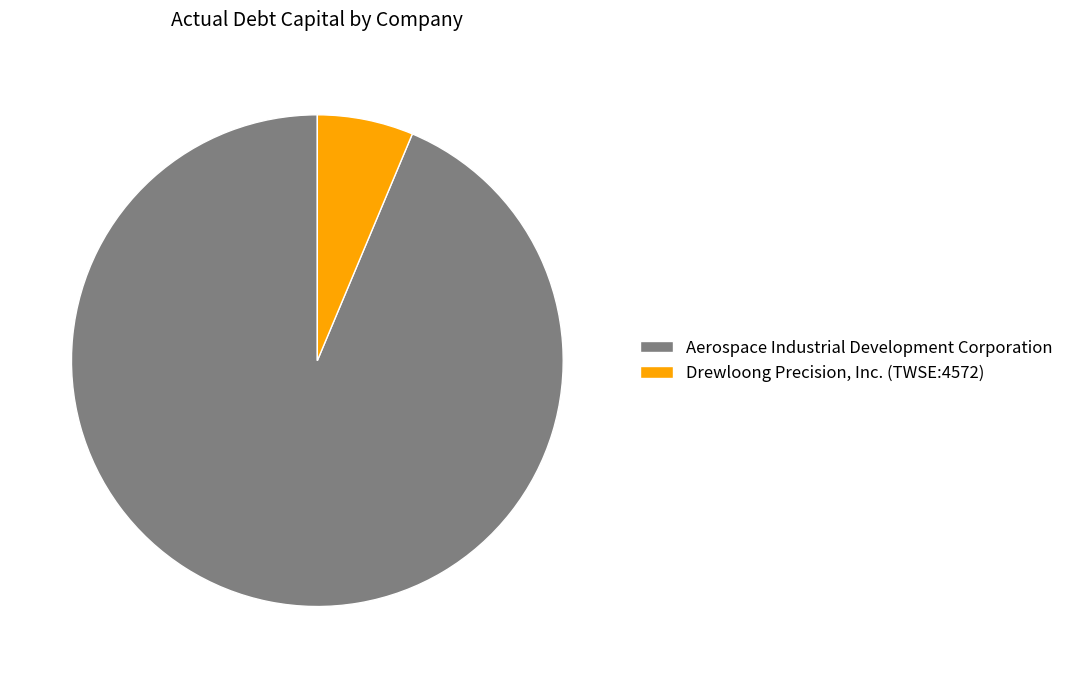

Between Aerospace Industrial Development Corporation and Drewloong Precision, Inc. (TWSE:4572), which is larger?

Aerospace Industrial Development Corporation